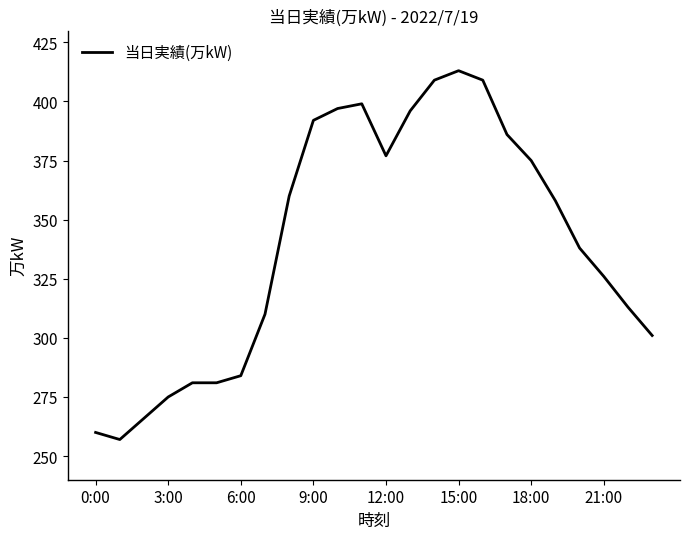

What is the maximum value shown in the chart?

413